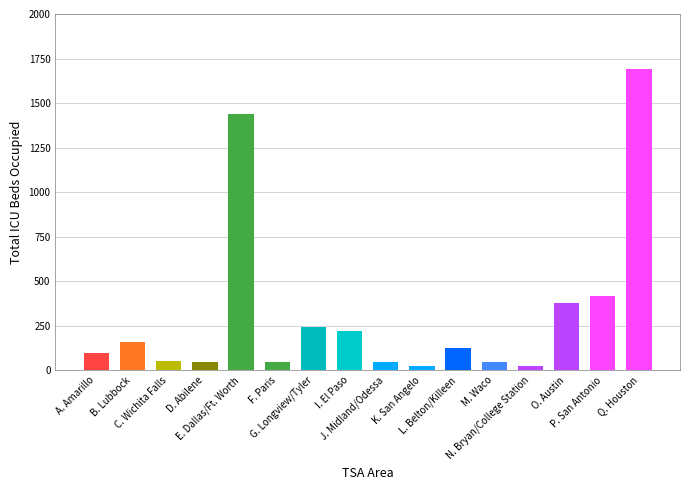

What is the sum of all values?

5061